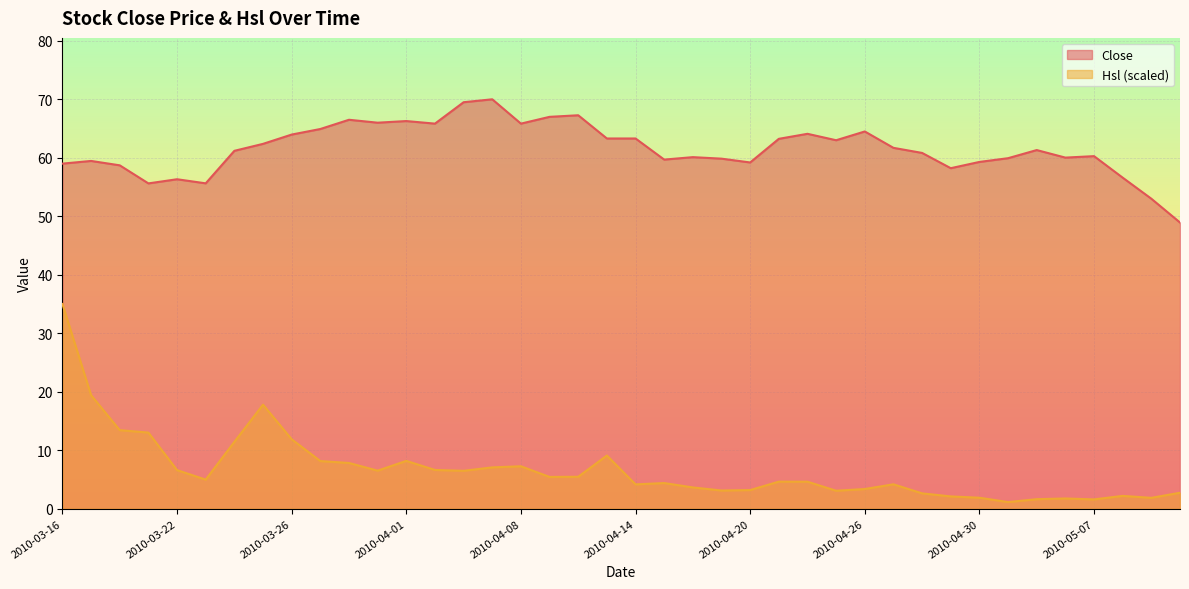

List the series in order of their overall mean, highest first.

Close, Hsl (scaled)